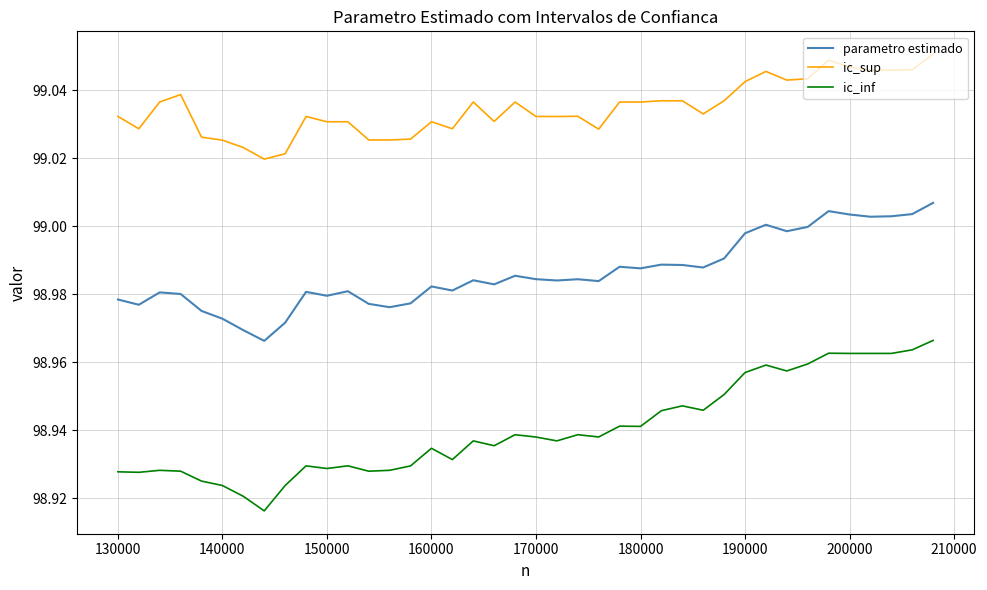

True or false: parametro estimado and ic_inf cross at least once.

False